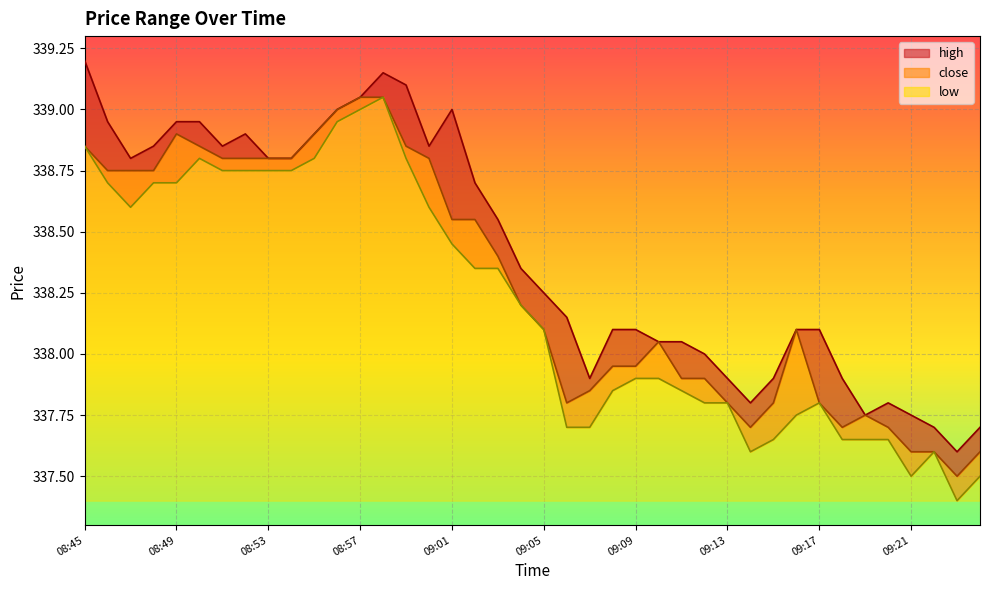

Which series has the largest total across all categories?

high